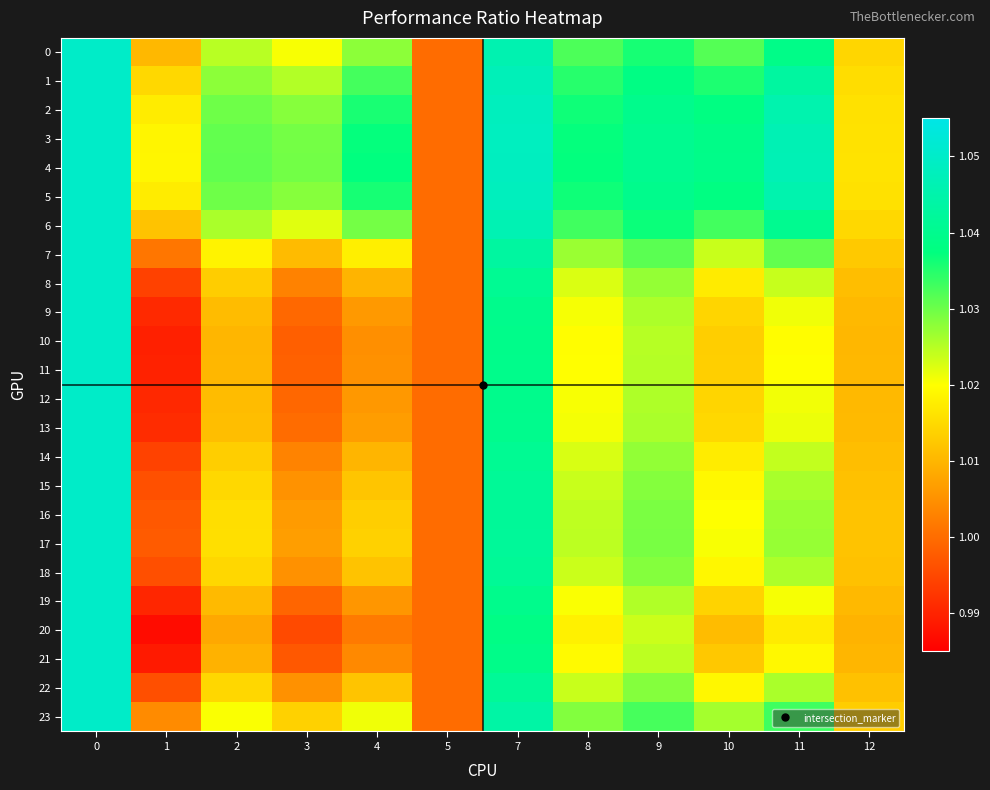

Rank the series at 9 from highest to lowest value.

row_4, row_3, row_5, row_2, row_1, row_6, row_0, row_23, row_7, row_17, row_16, row_15, row_22, row_18, row_14, row_8, row_13, row_9, row_12, row_19, row_11, row_10, row_21, row_20